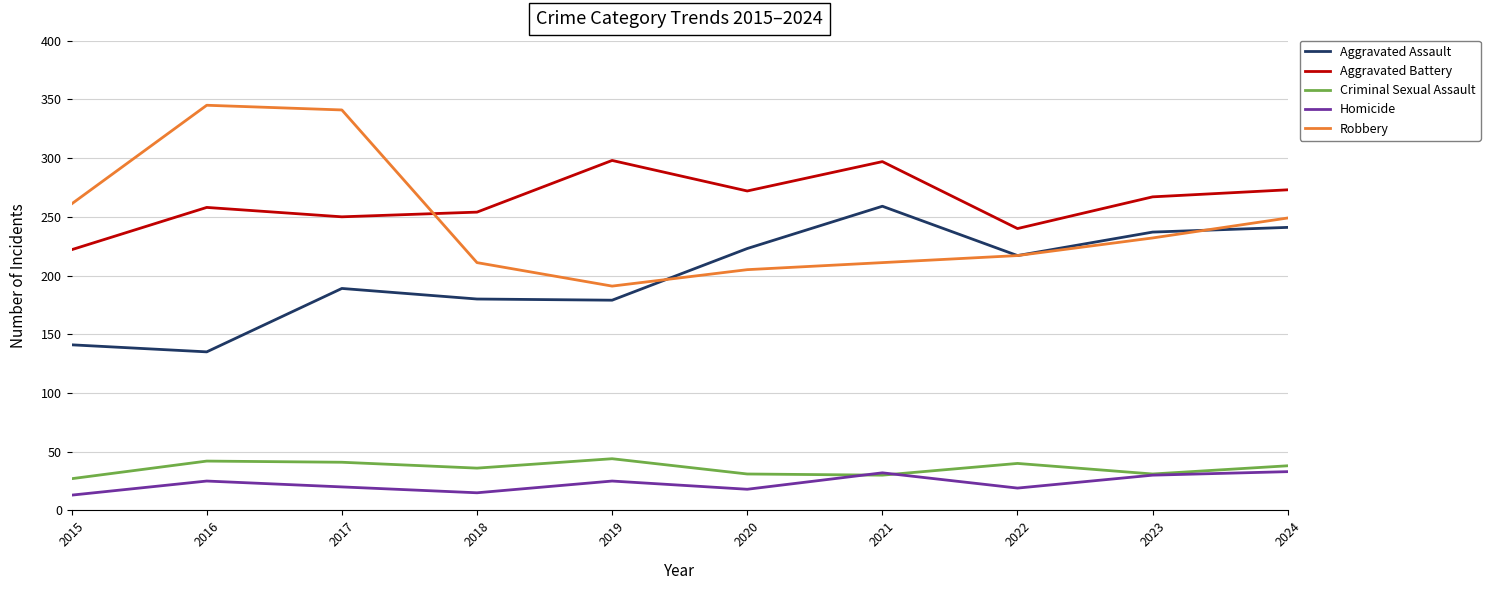

Count the number of categories in the chart.

10